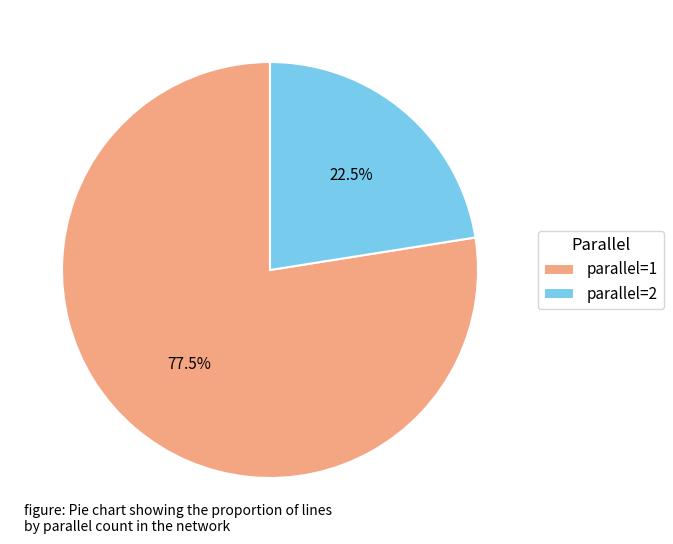

Which slice is the largest?

parallel=1